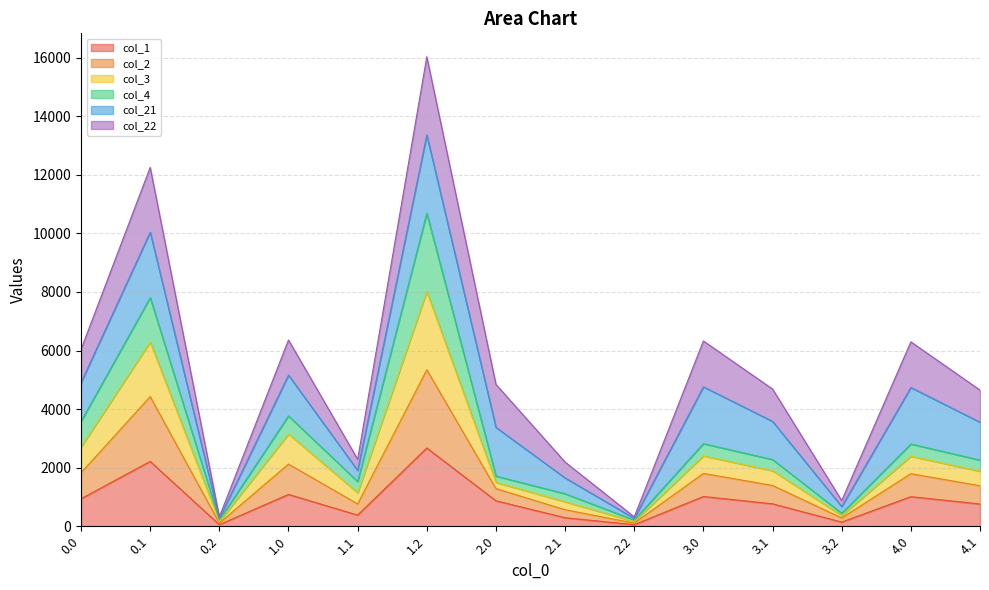

What is the total value across all series at 3.0?

6327.1